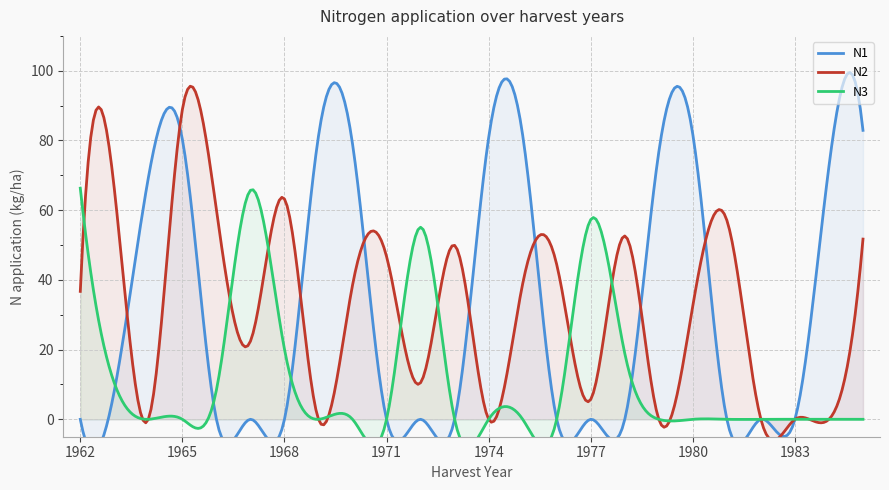

What are all the series names shown in the legend?

N1, N2, N3